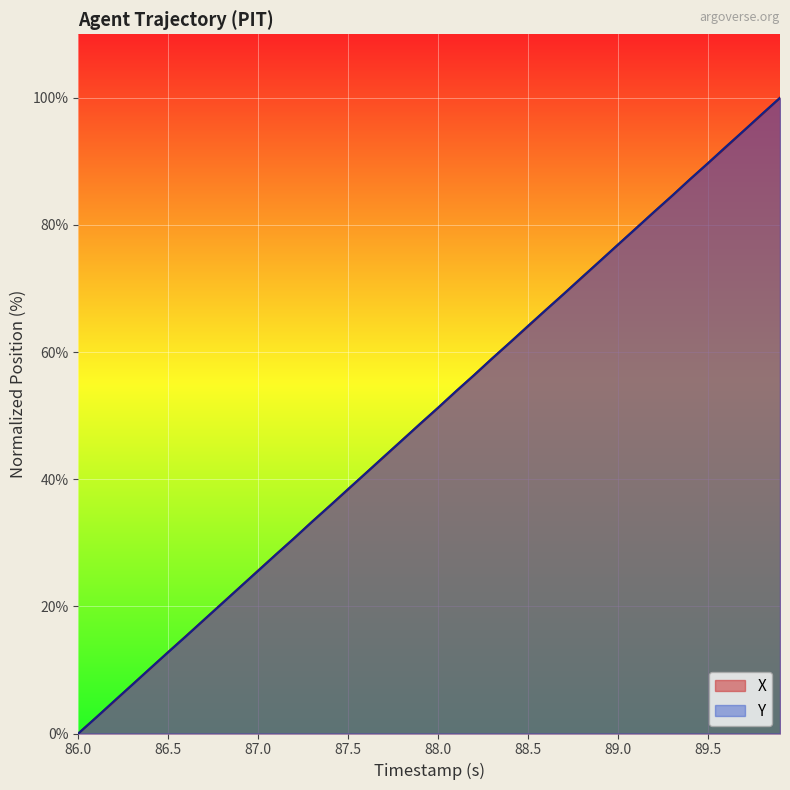

Rank the series by their maximum value, from highest to lowest.

X, Y